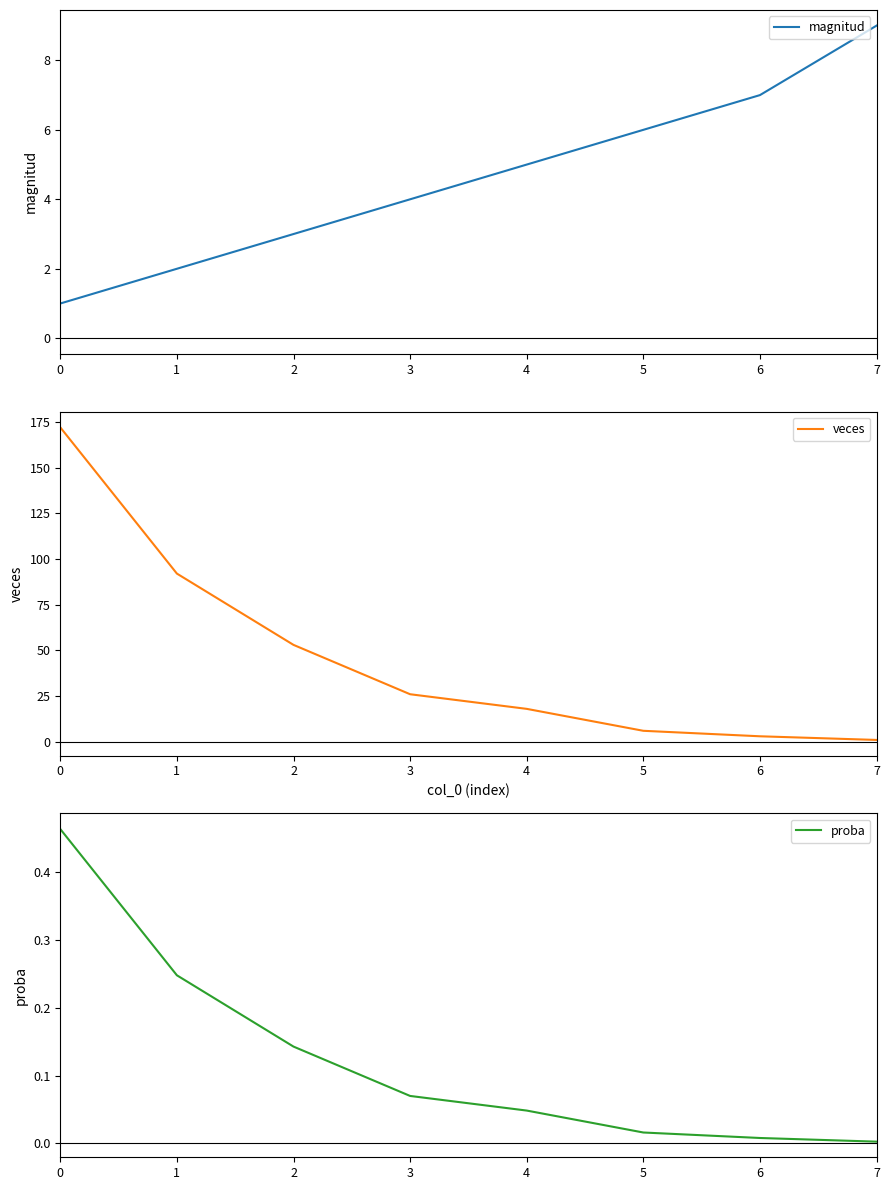

What is the value of the proba point at the 2nd from the left?

0.2